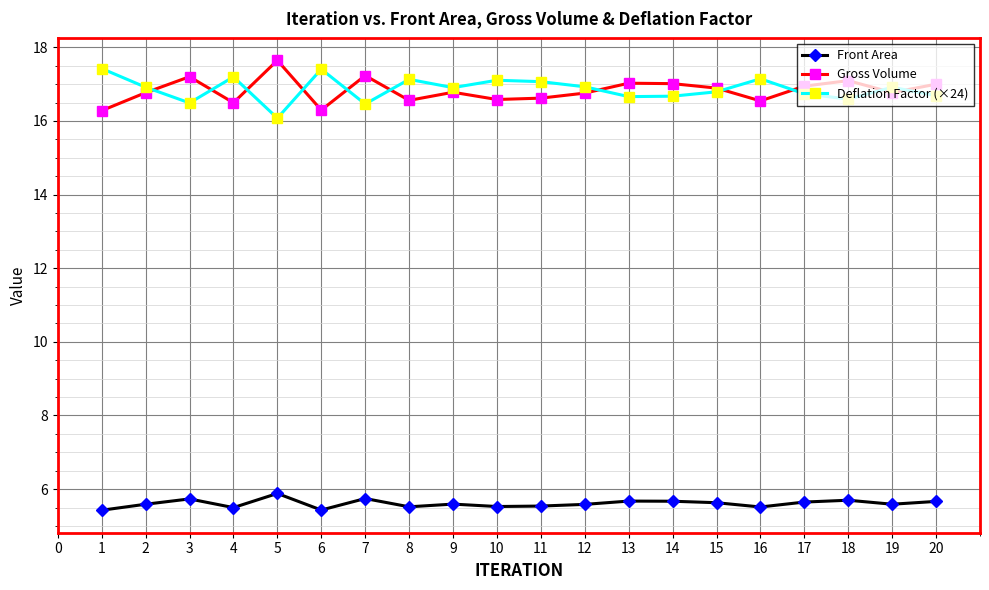

How many lines are shown in the chart?

3